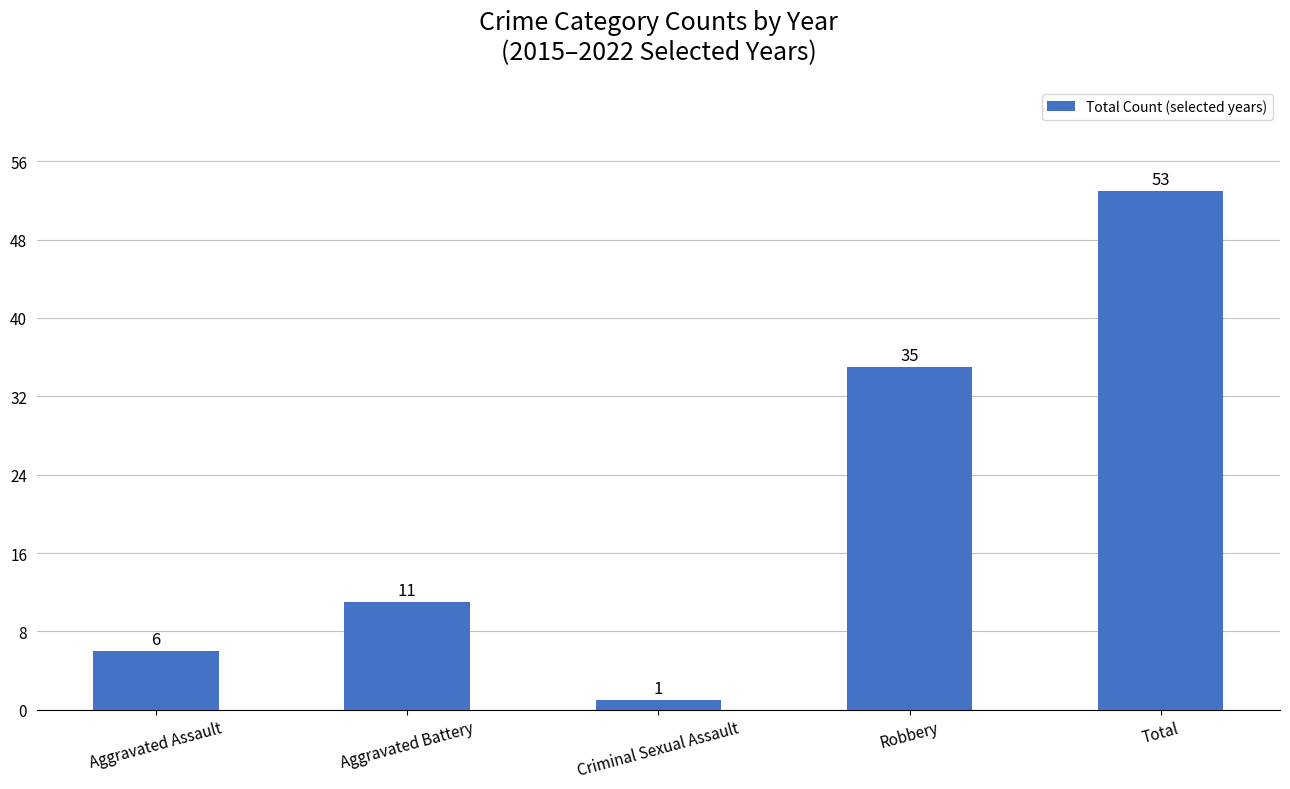

Is it true that the value at Aggravated Battery is 11?

True